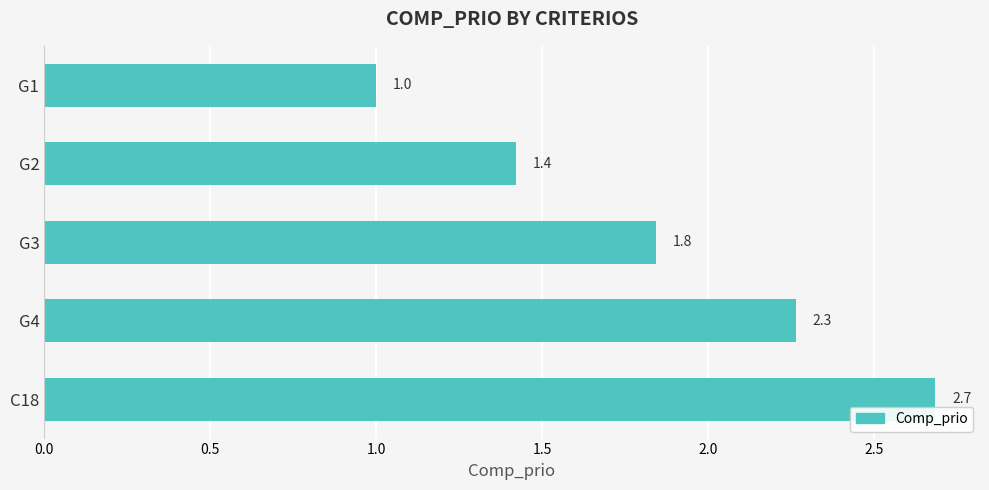

Reading bottom to top, what are all the values shown in this chart?

C18=2.7	G4=2.3	G3=1.8	G2=1.4	G1=1.0